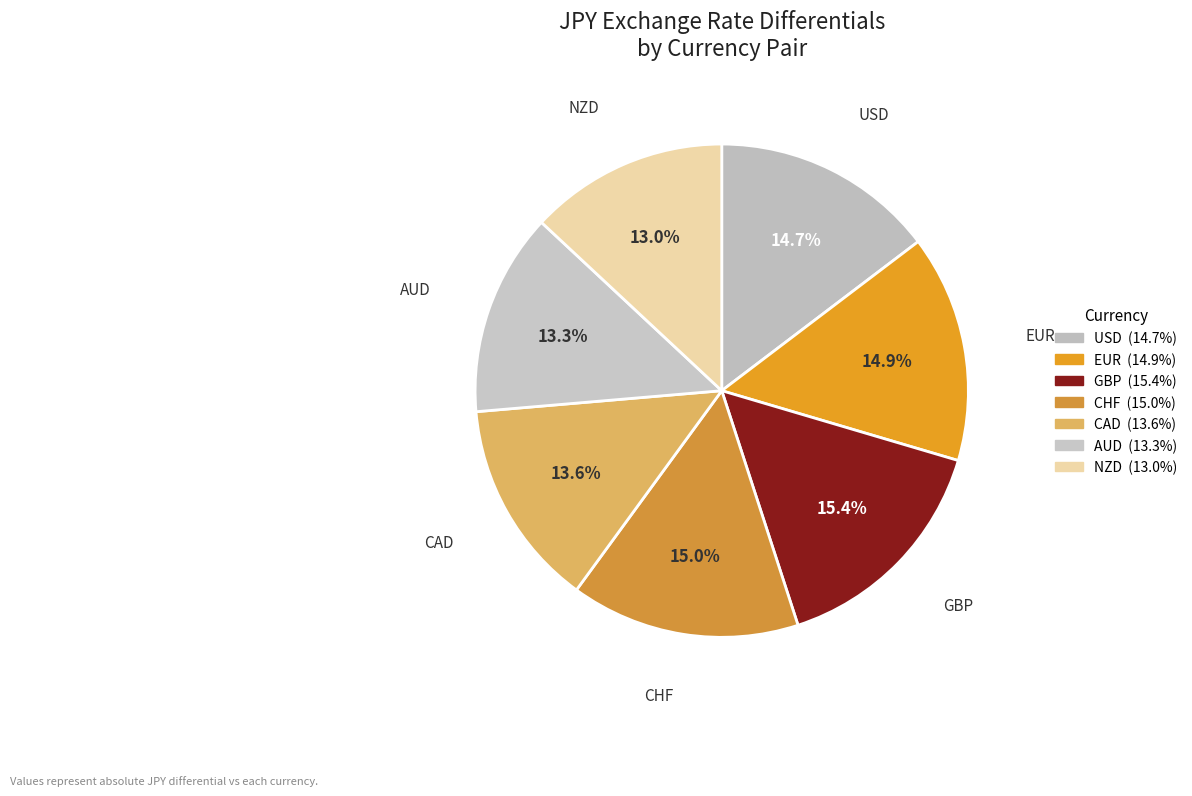

What portion of the pie excludes EUR?

85.1%